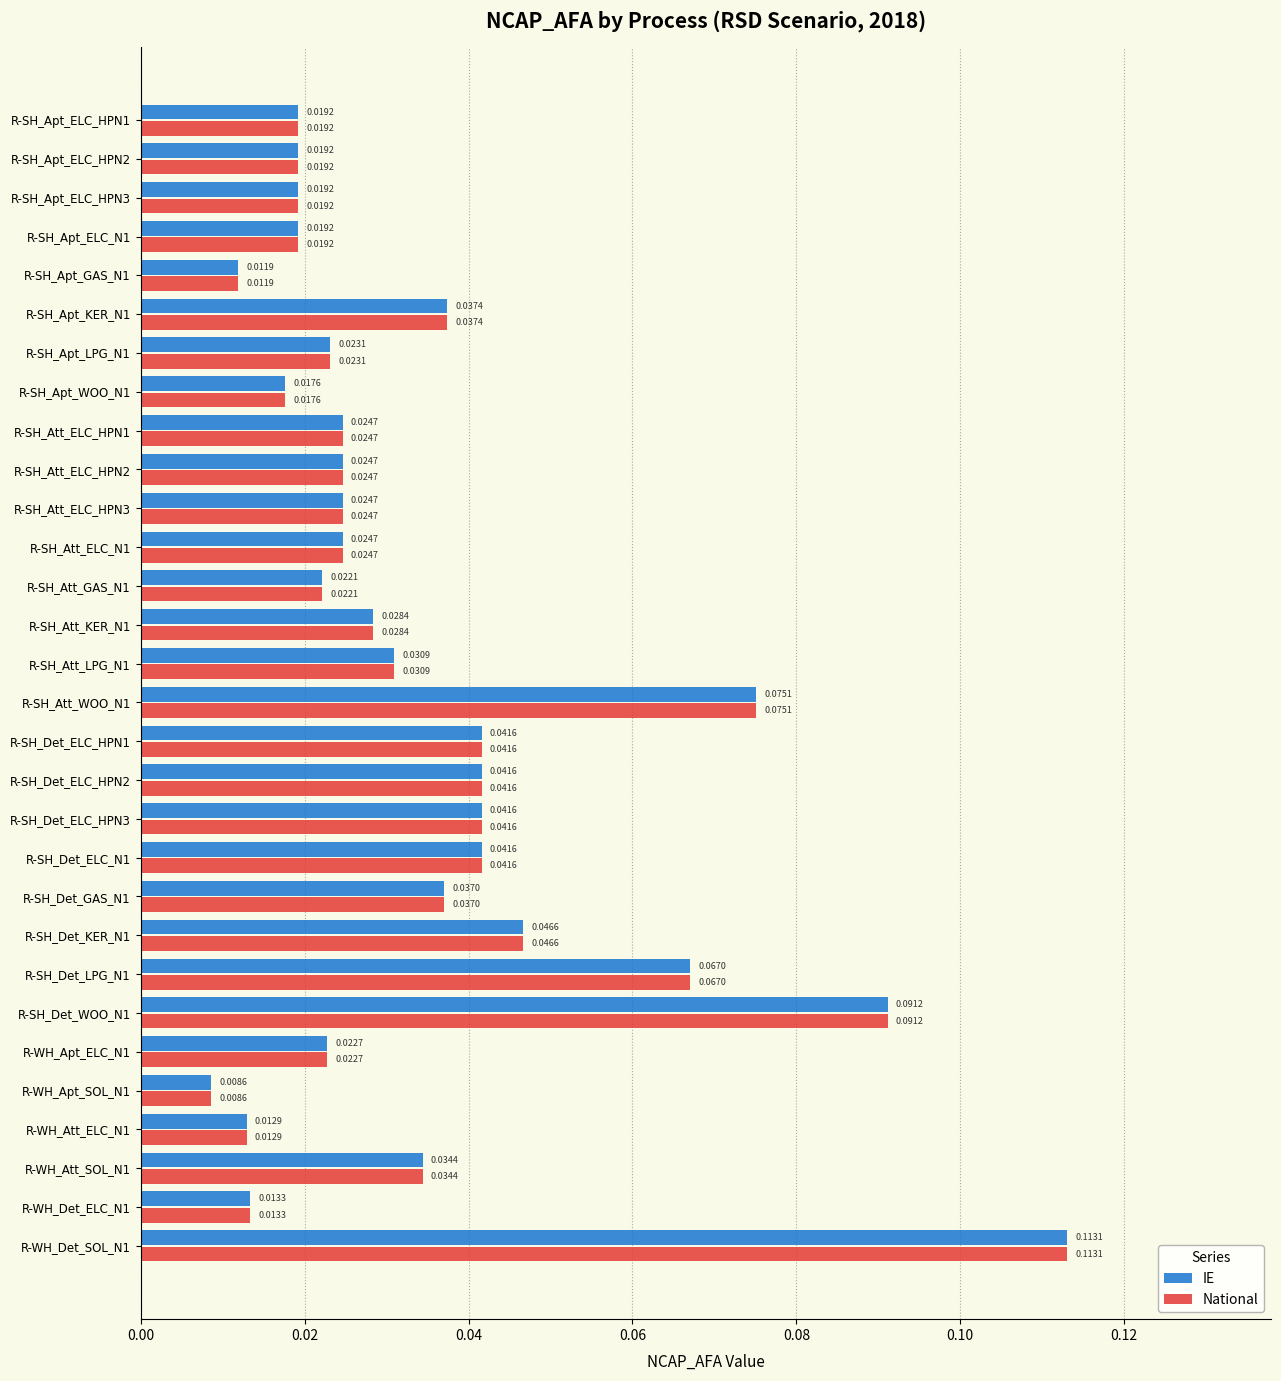

What is the sum of all National values?

1.0